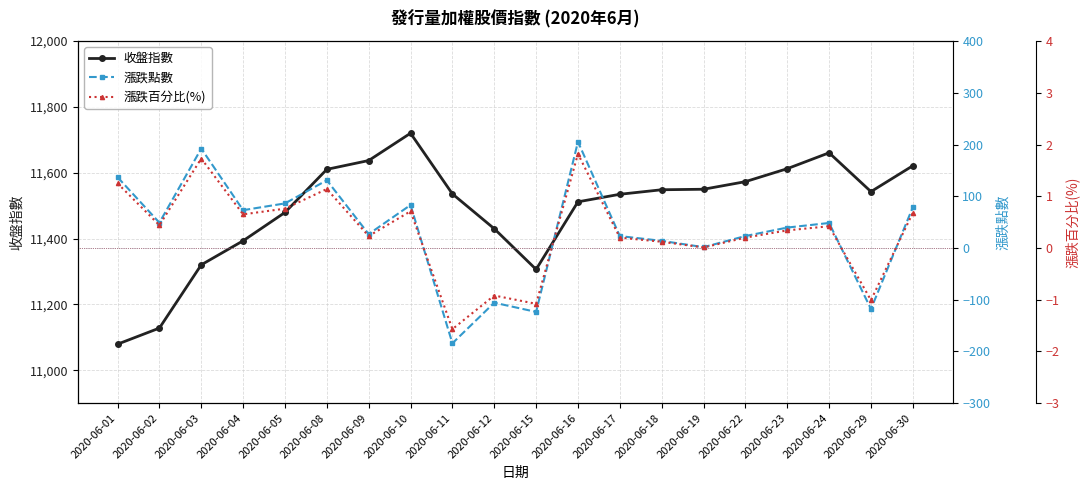

Between 2020-06-17 and 2020-06-24, which series saw the biggest shift?

收盤指數